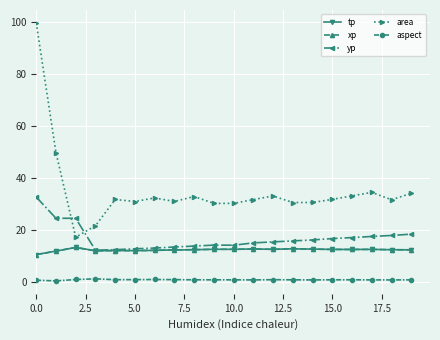

What is the value of the yp point at the 9th from the left?

13.9